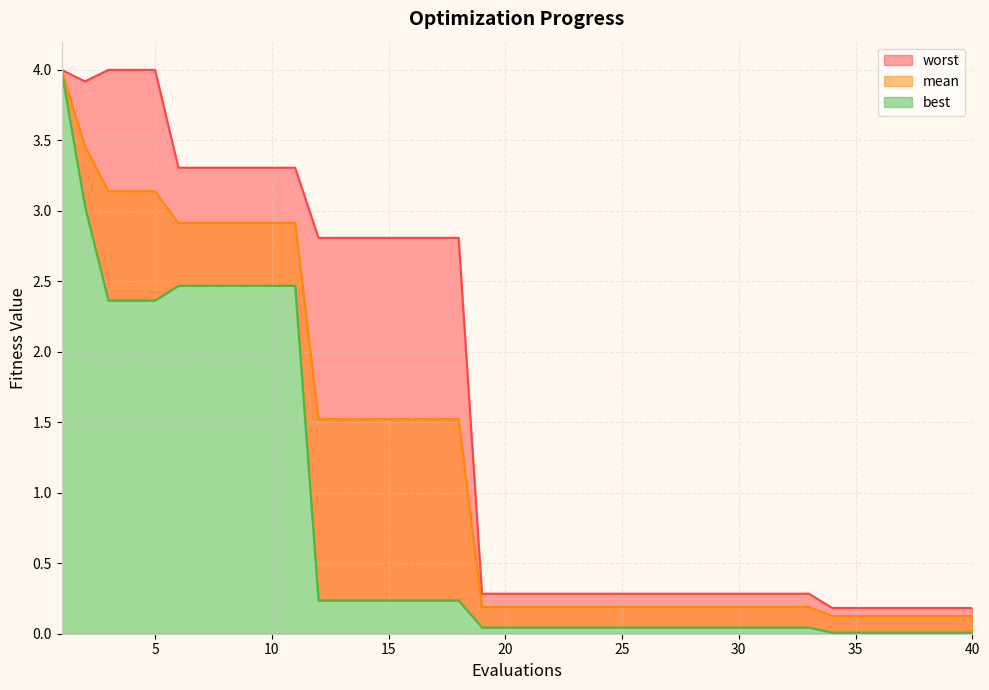

Which series changed the most between 13 and 28?

worst